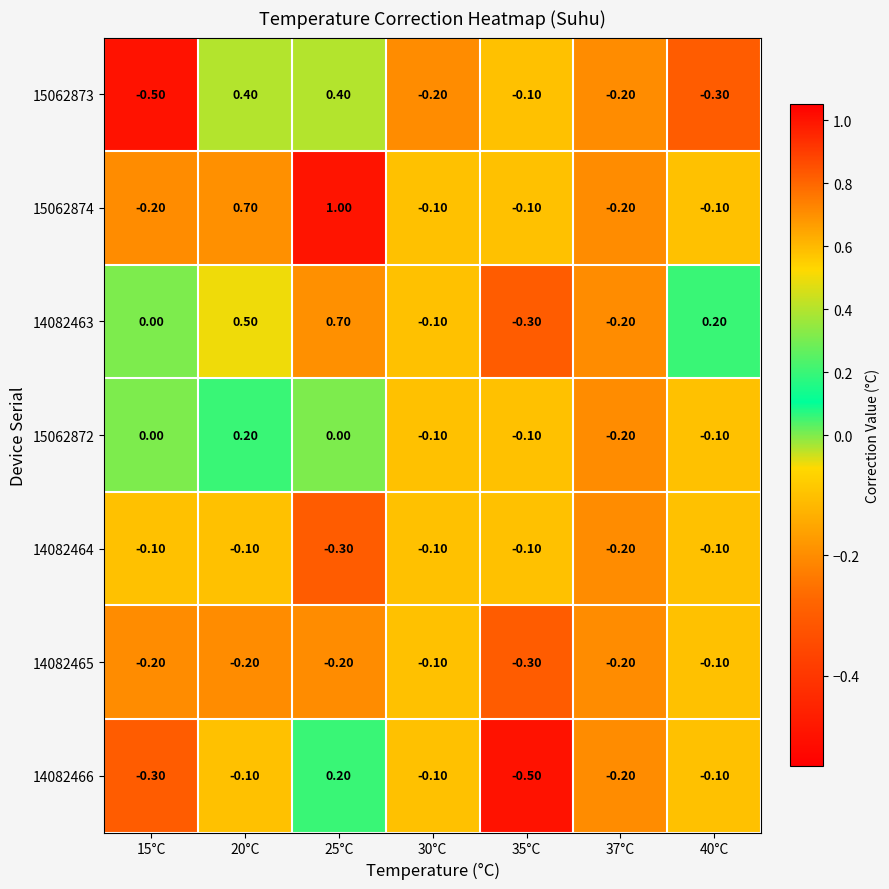

What is the difference between the maximum and second lowest values in the 15062873 series?

0.7